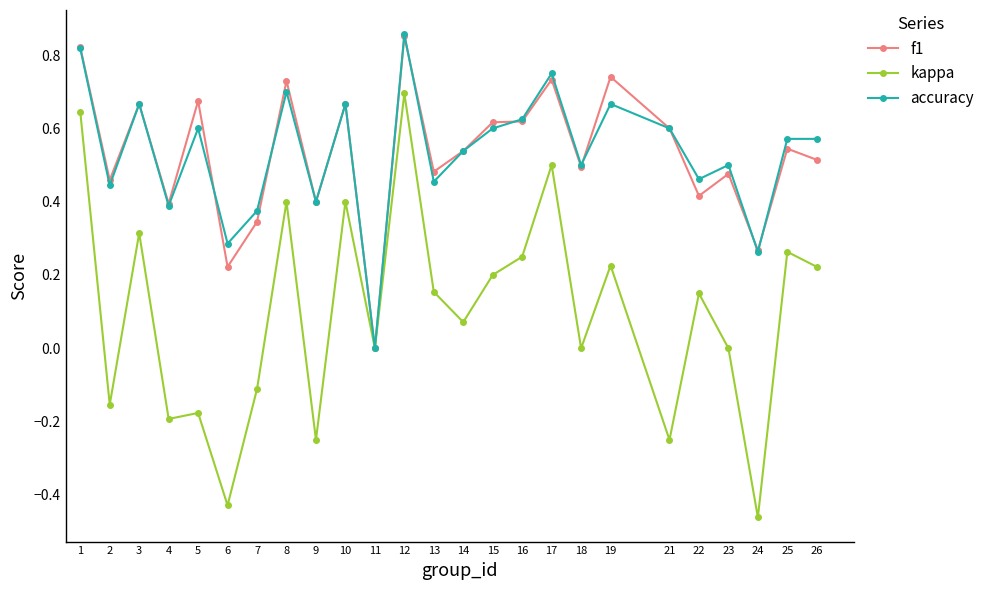

Which series has the largest range (max minus min)?

kappa